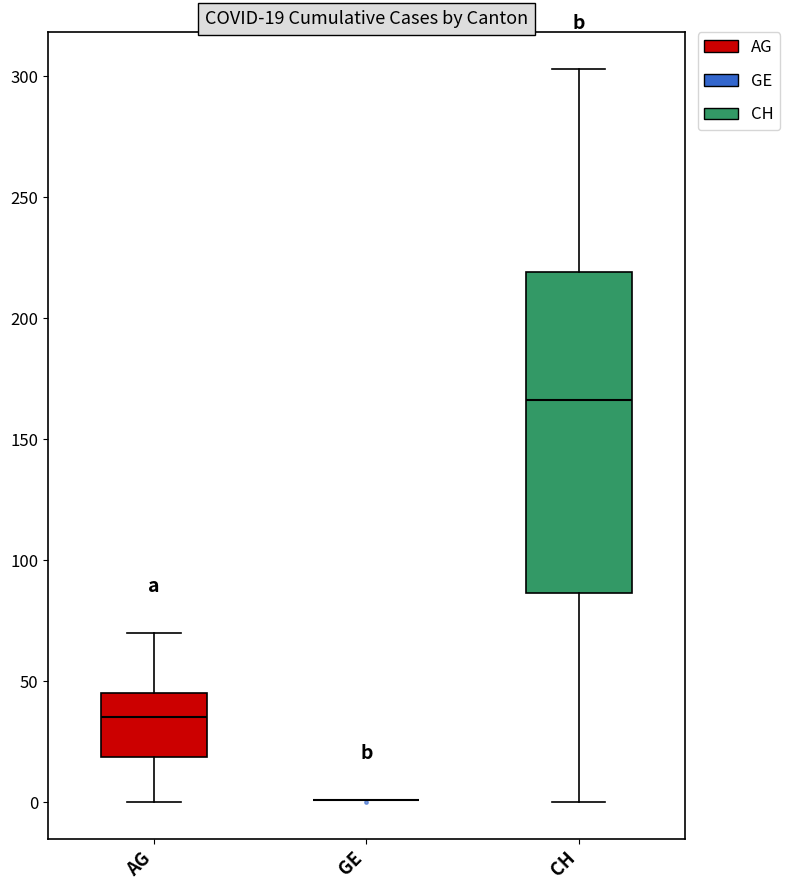

Which box is the tallest, from its lower edge to its upper edge?

CH